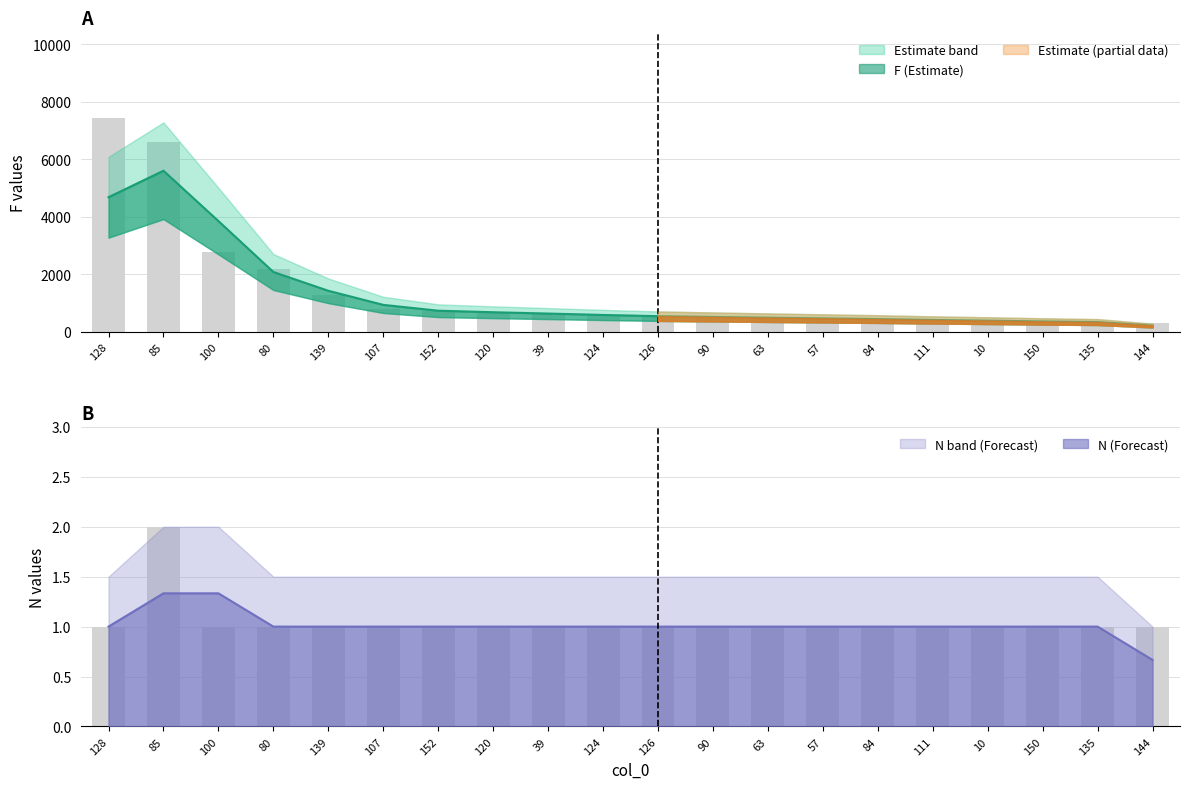

What is the difference between the maximum and second lowest values in the F series?

7087